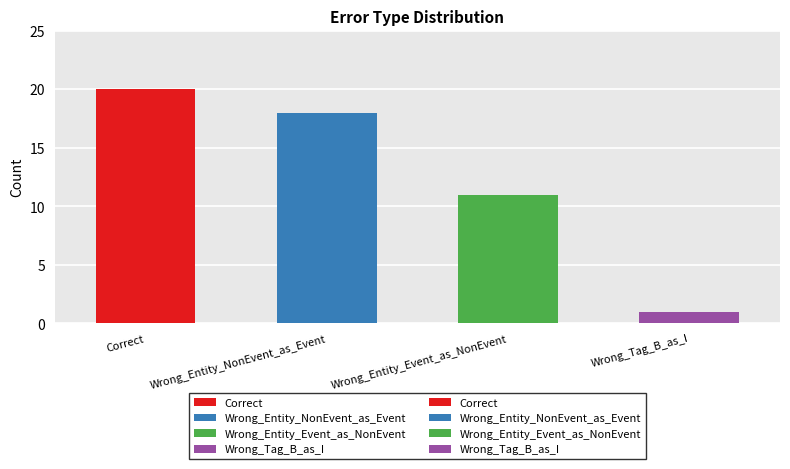

Does the chart contain stacked bars?

No